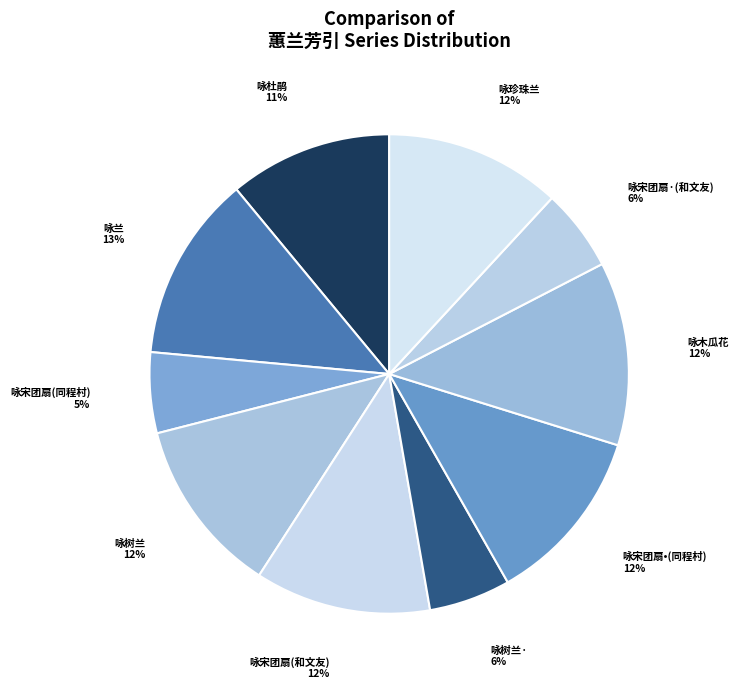

Do 咏宋团扇•(同程村) and 咏珍珠兰 together represent more than half of the pie?

No